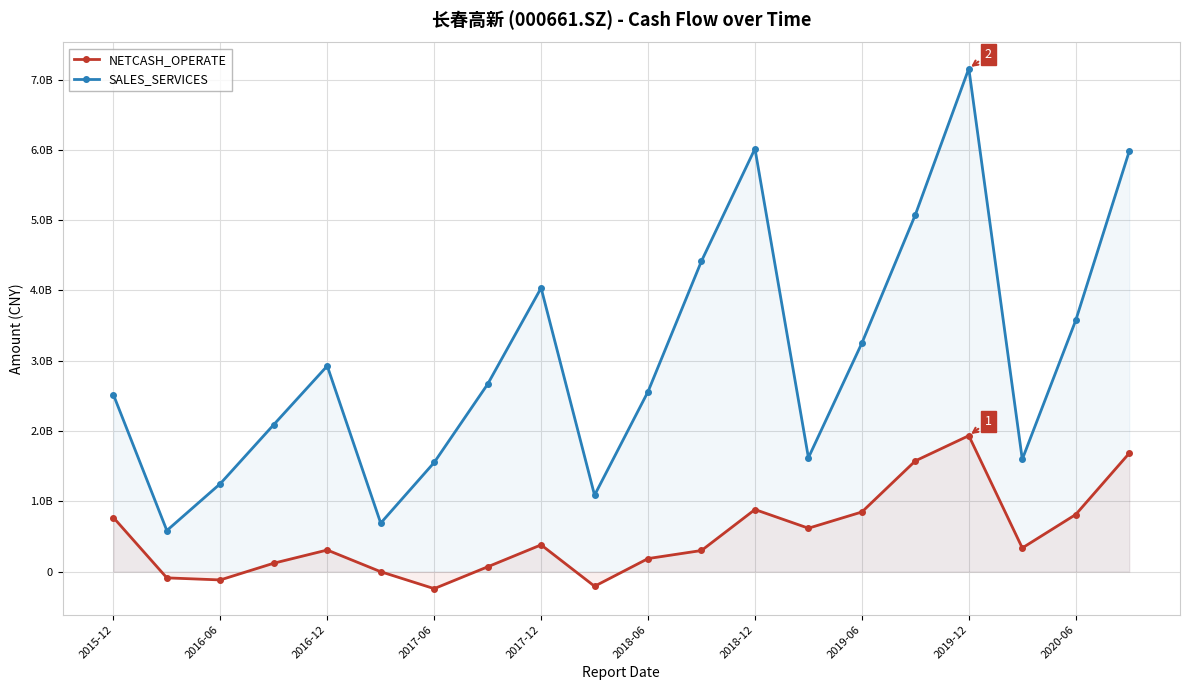

Where does the NETCASH_OPERATE series first go above 337347763?

2015-12